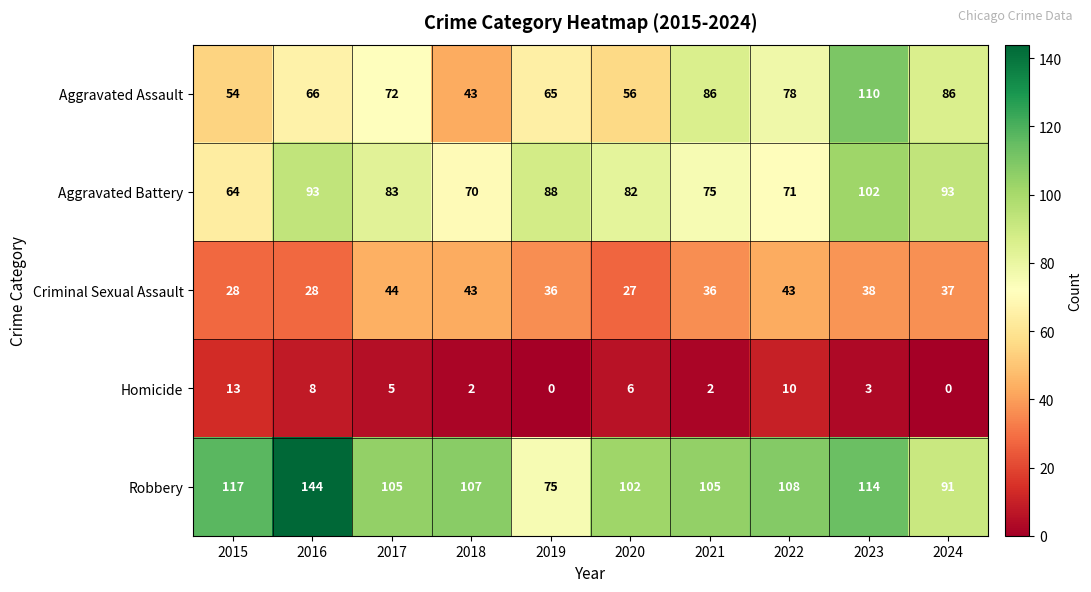

Where is Aggravated Assault nearest to the value 76?

2022